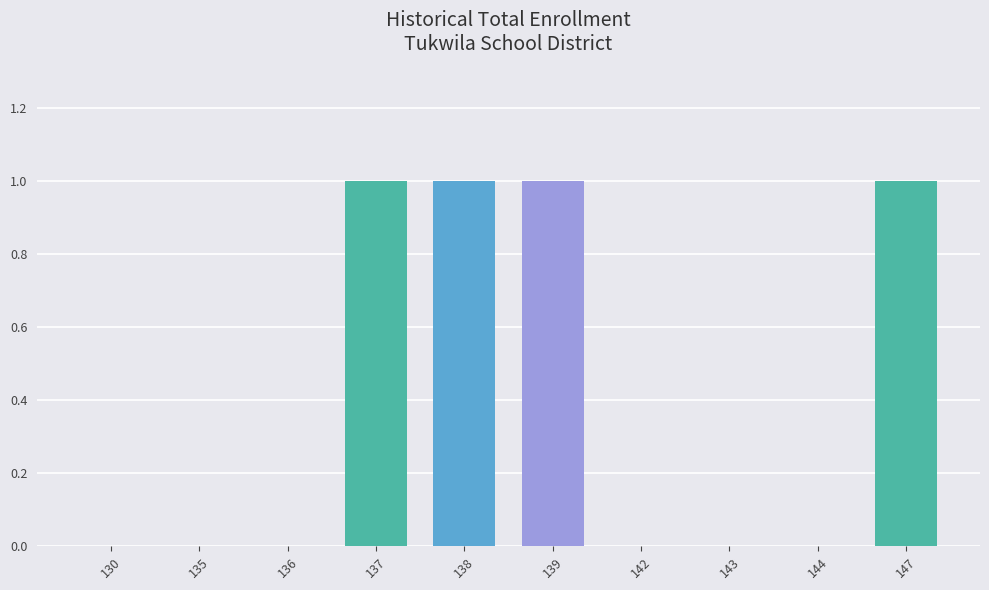

Are the bars grouped side by side (vs. stacked)?

No